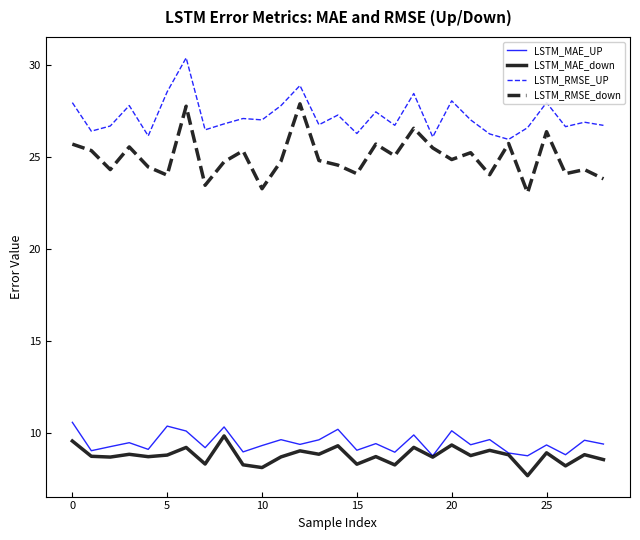

Count the number of data series in this chart.

4